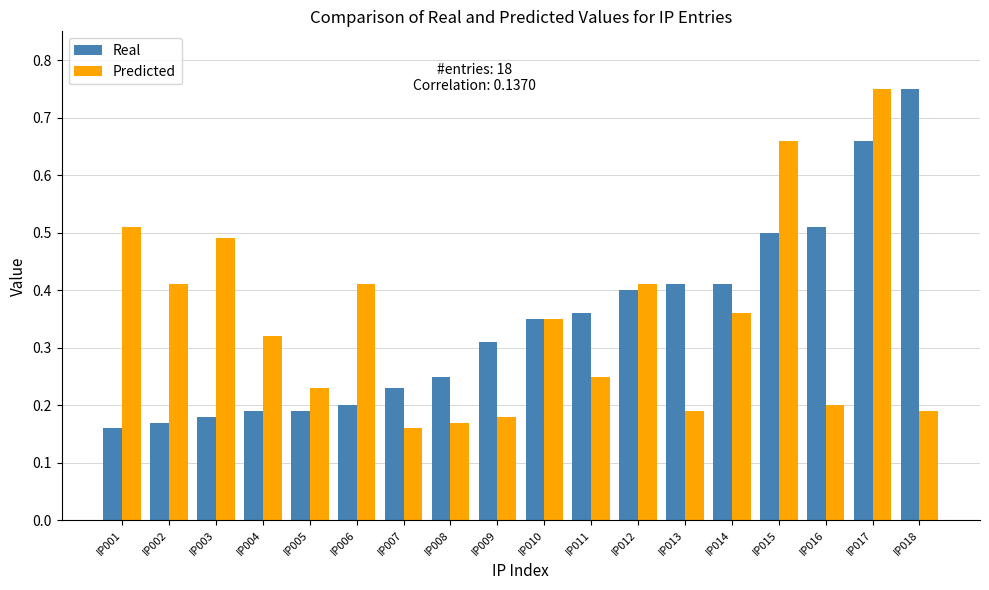

Rank the series at IP003 from lowest to highest value.

Real, Predicted